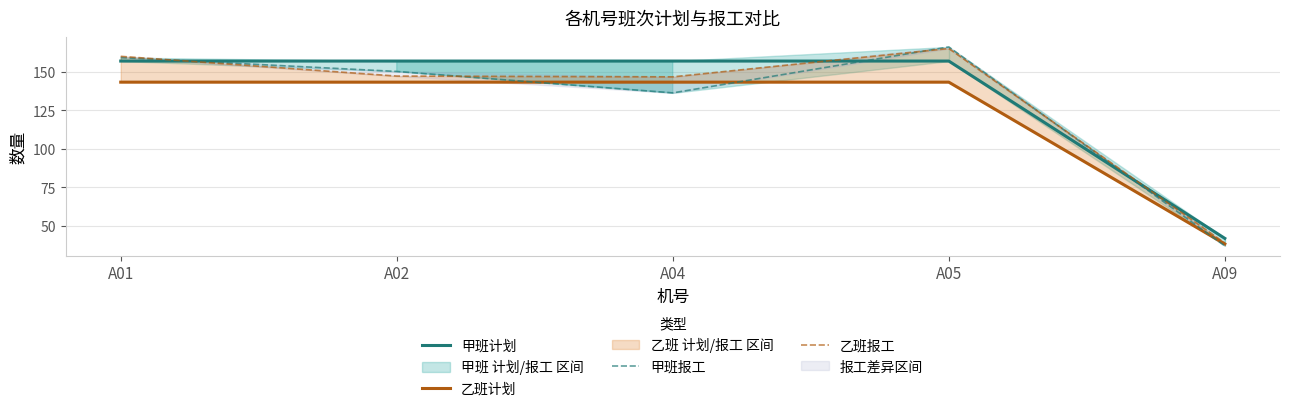

Which series has the largest total across all categories?

甲班计划